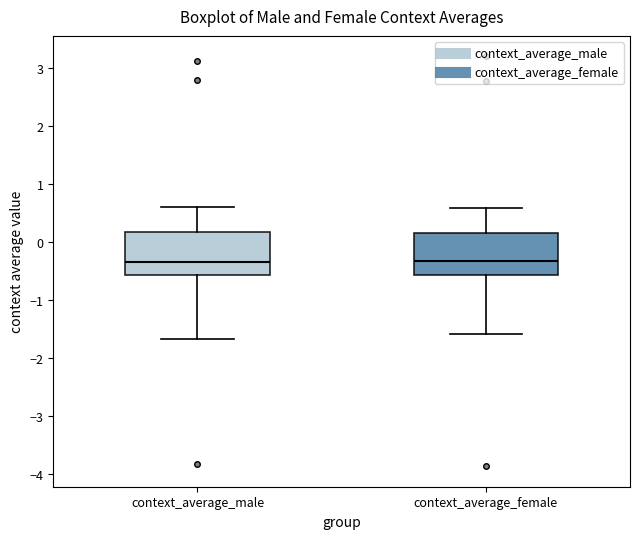

Where is the upper edge of the box for context_average_male on the y-axis? The values are not printed on the chart, so give them approximately, as read against the axis.

0.2